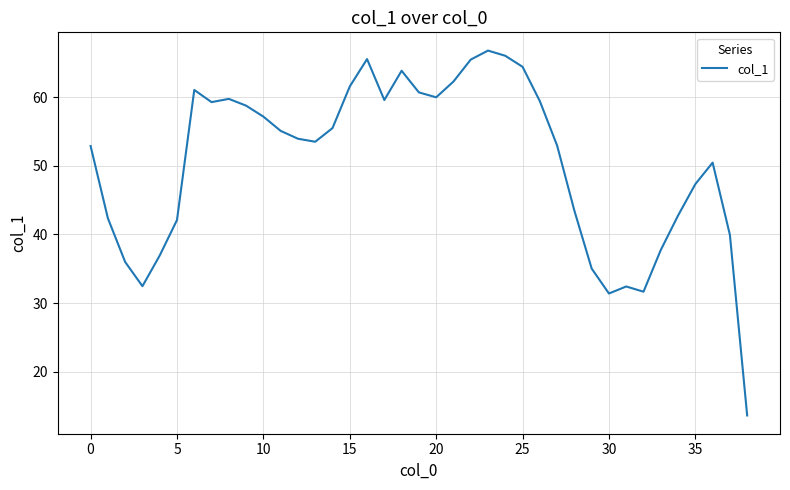

What is the minimum value shown in the chart?

13.6